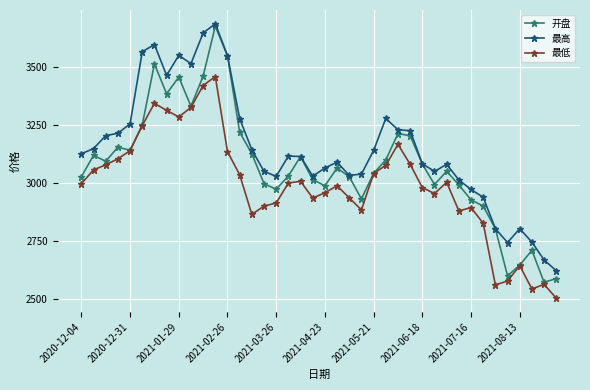

True or false: 最低 and 最高 intersect in this chart.

False